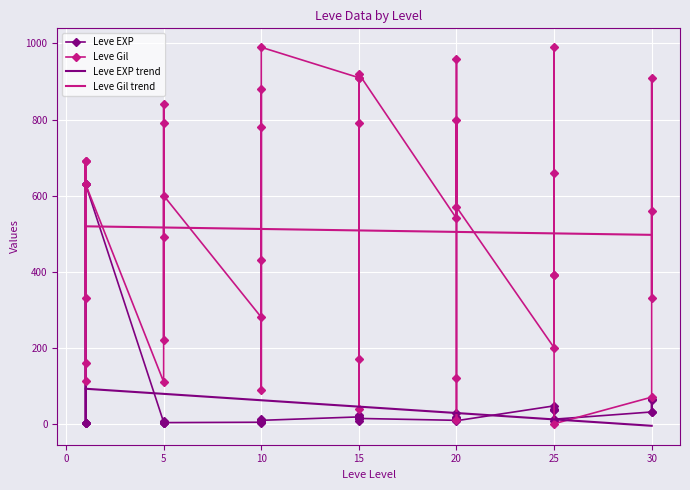

Rank the series by their maximum value, from lowest to highest.

Leve EXP trend, Leve Gil trend, Leve EXP, Leve Gil